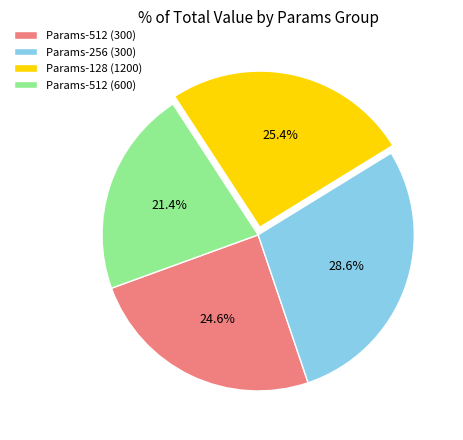

Which slice is the smallest?

Params-512 (600)